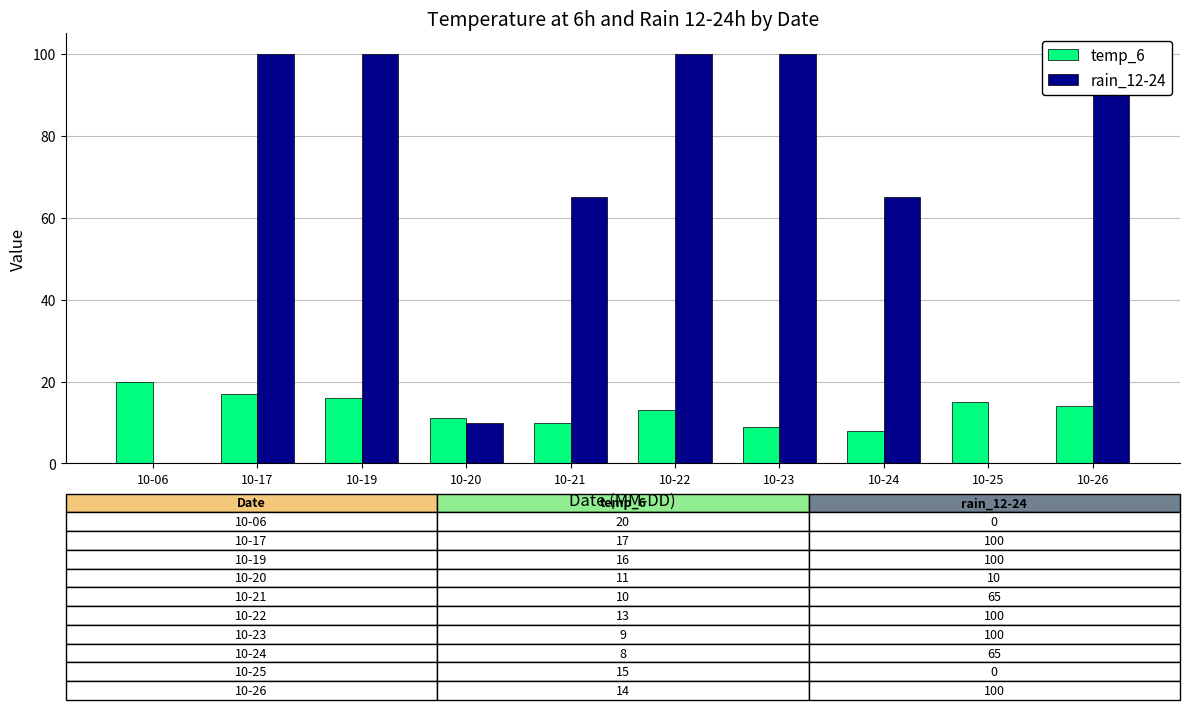

The value of rain_12-24 at 10-21 is 65. True or false?

True